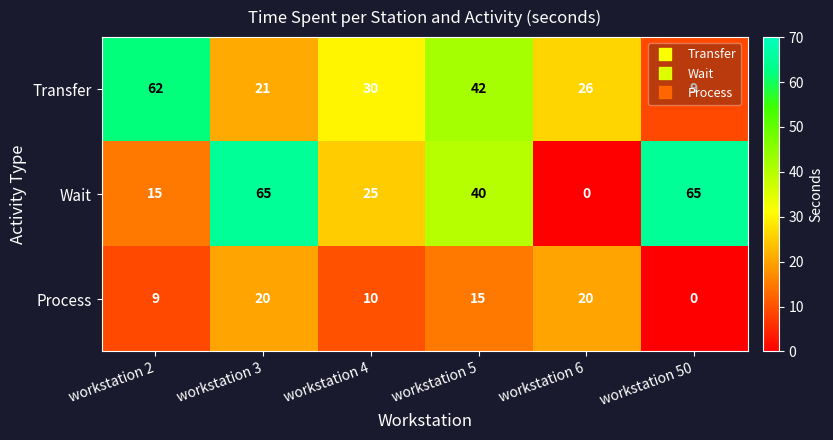

What is the difference between the maximum and minimum values in the Transfer series?

53